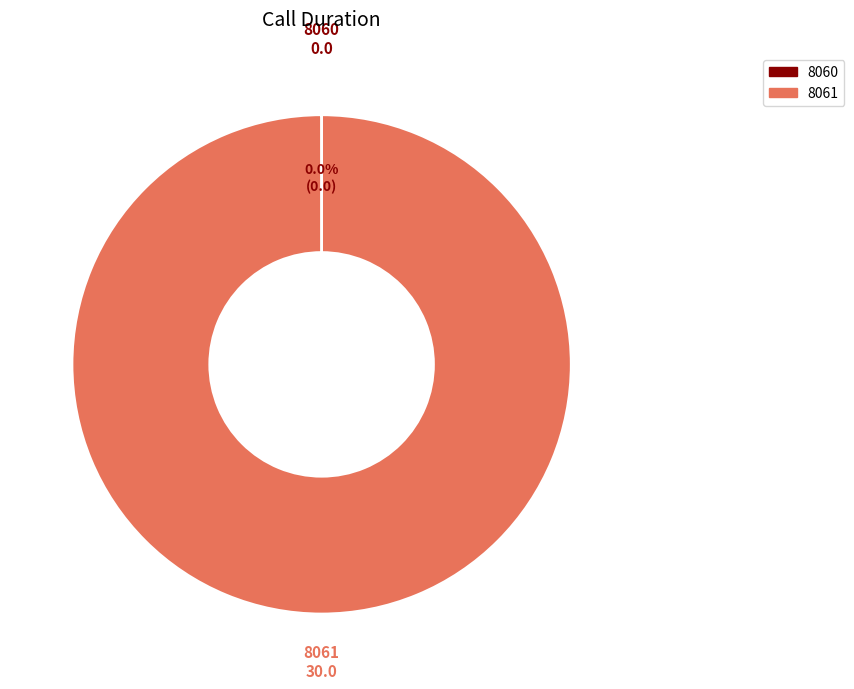

Which category has the biggest portion of the pie?

8061